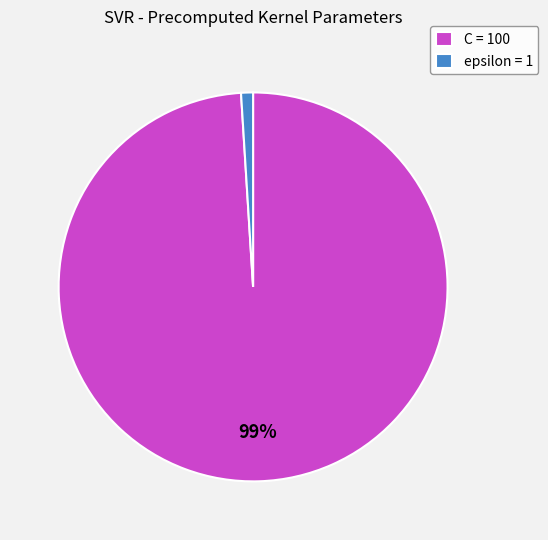

True or false: C accounts for 89% of the total.

False